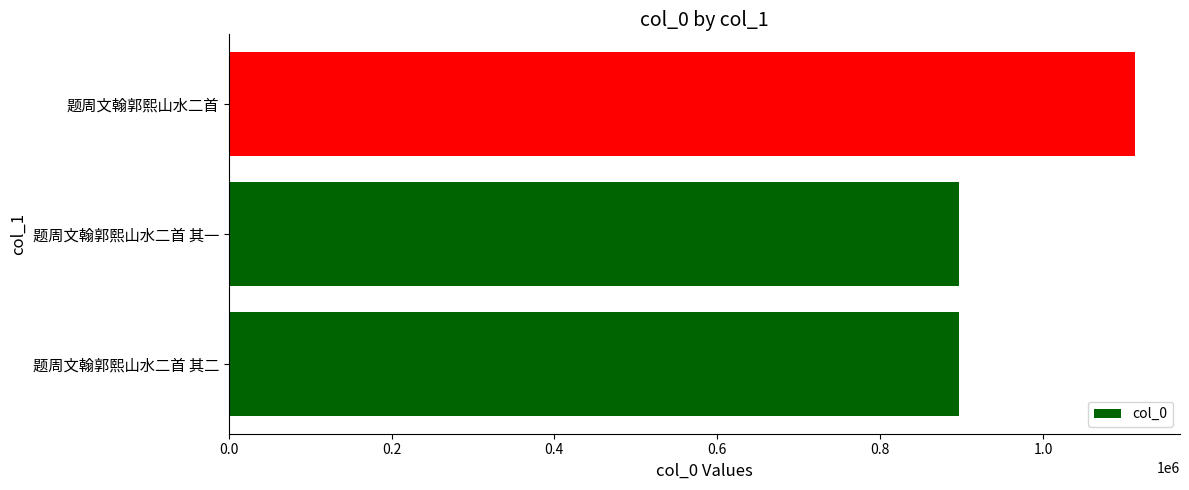

At which category does the chart reach its peak across all series?

题周文翰郭熙山水二首